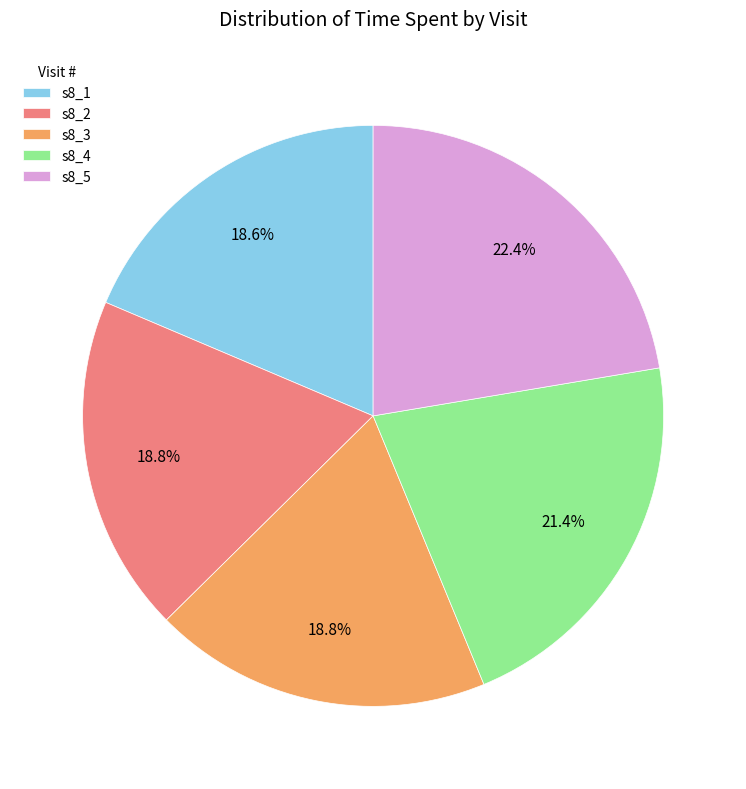

Which category has the biggest portion of the pie?

s8_5